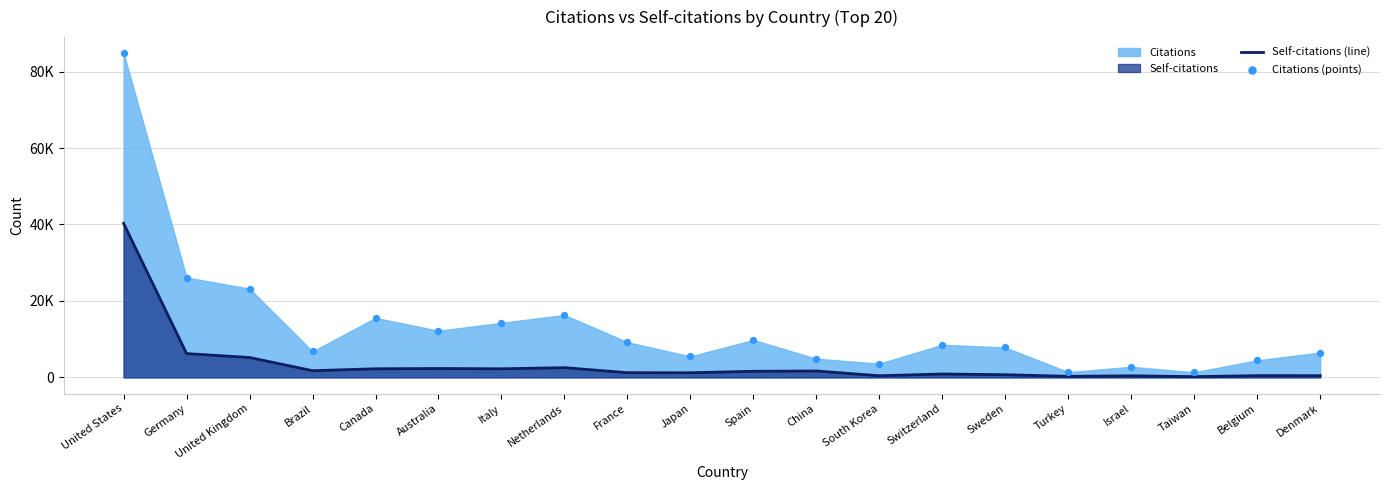

Which series has the largest Y range (max minus min)?

Citations (points)